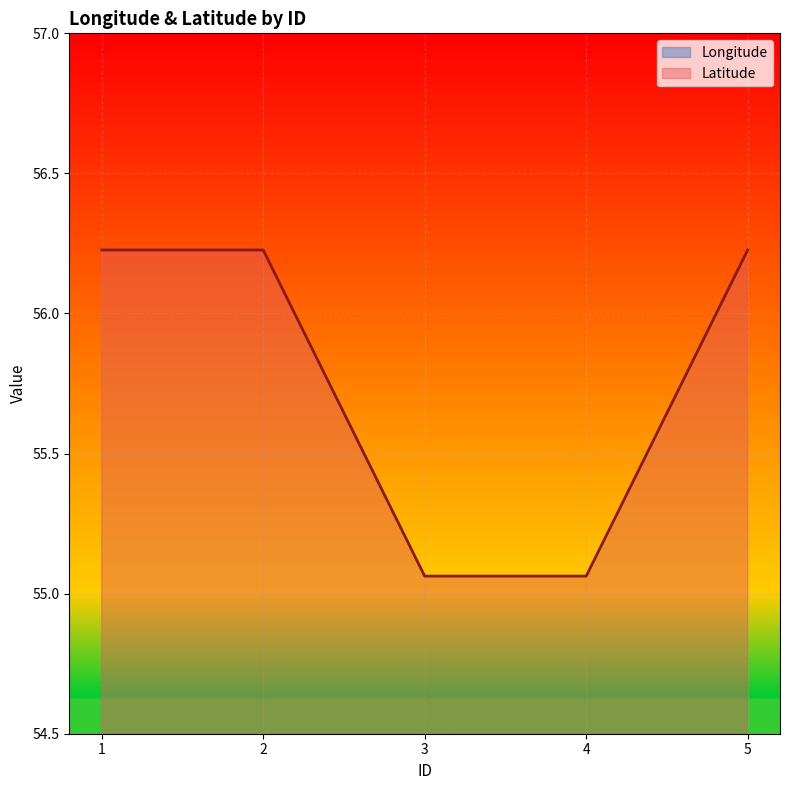

How many lines are shown in the chart?

2